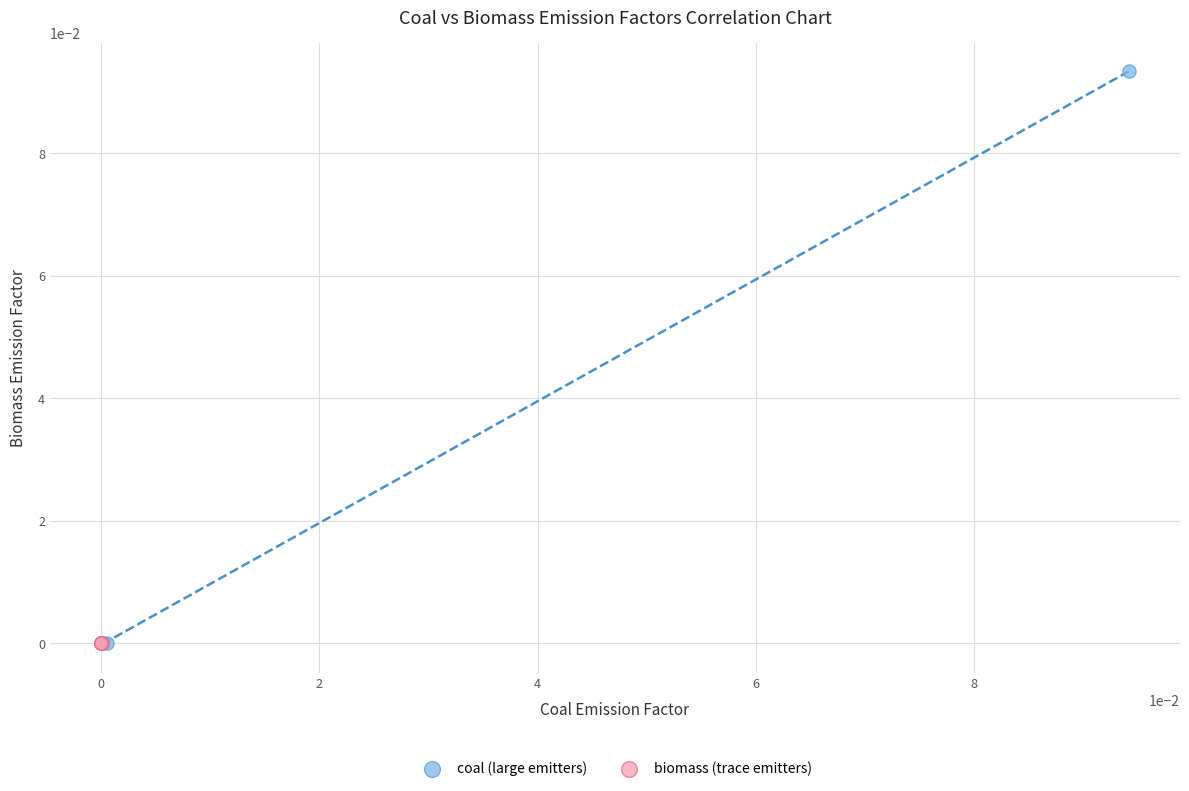

Which series has the widest spread of Y values?

coal (large emitters)